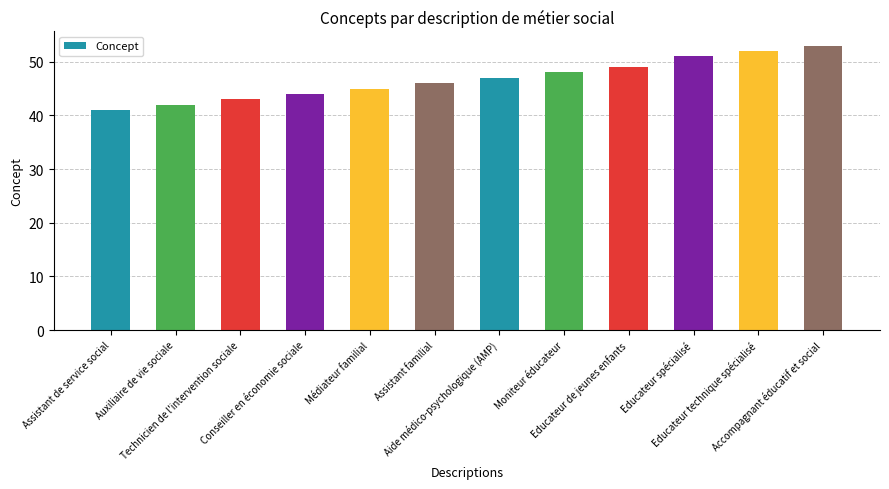

How many categories are shown in the chart?

12